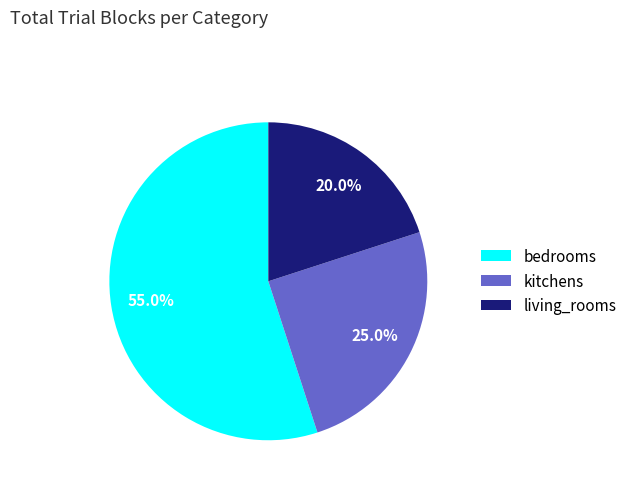

What percentage do bedrooms and kitchens together represent?

80.0%